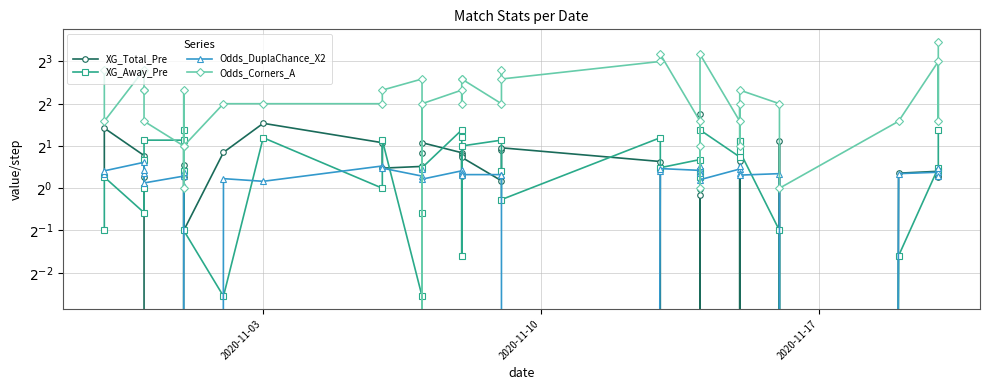

True or false: XG_Total_Pre and Odds_Corners_A intersect in this chart.

True